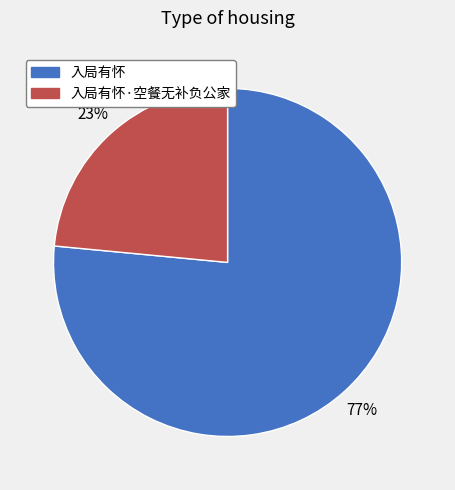

The 入局有怀 slice represents 68% of the pie. True or false?

False